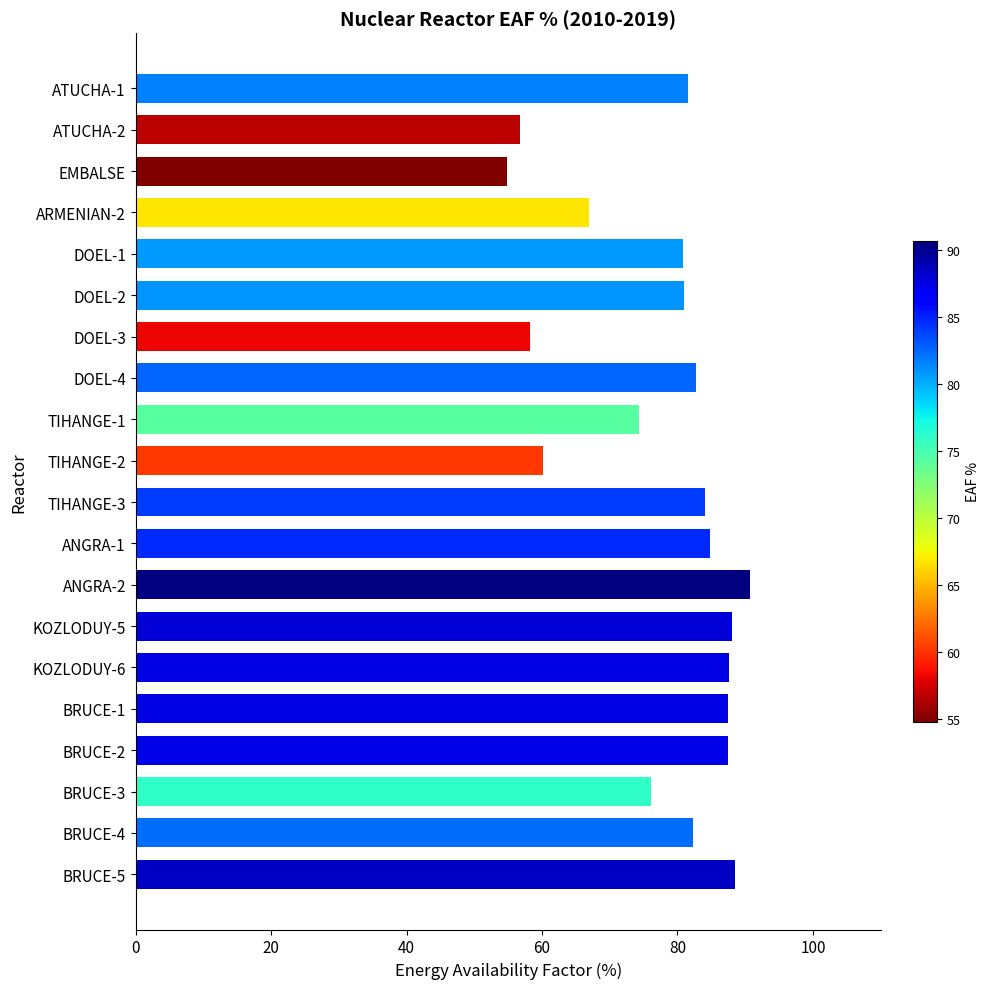

What is the average value?

77.7